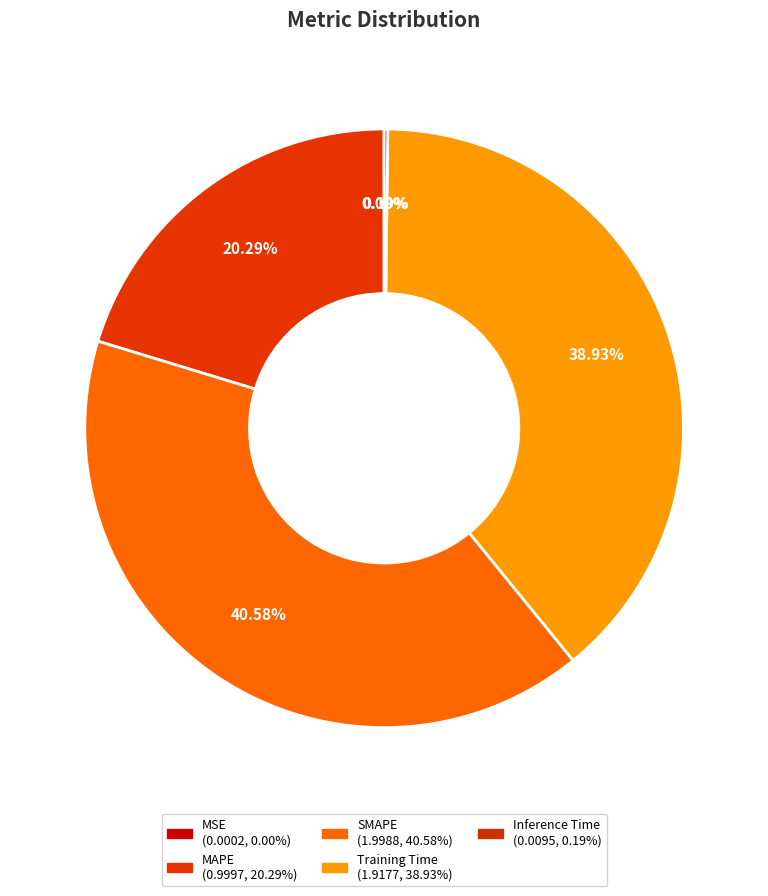

The MAPE slice represents 20% of the pie. True or false?

True